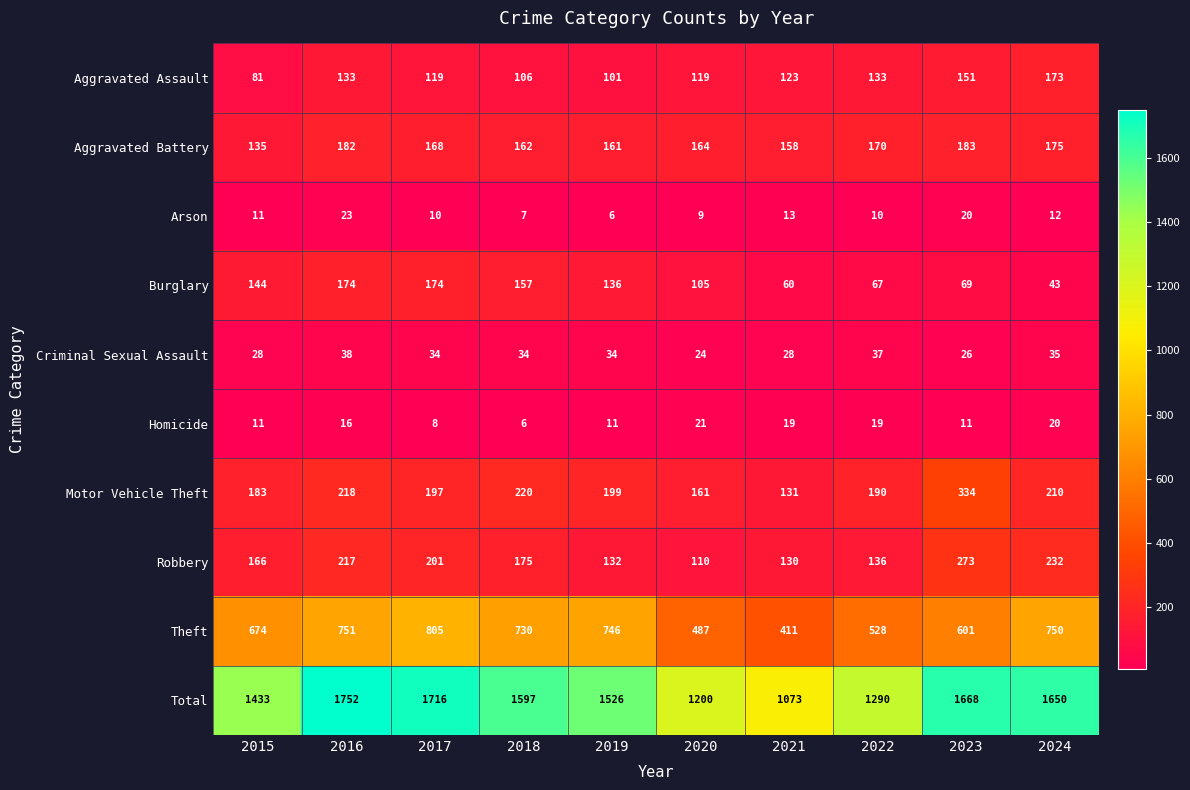

Count the number of categories in the chart.

10